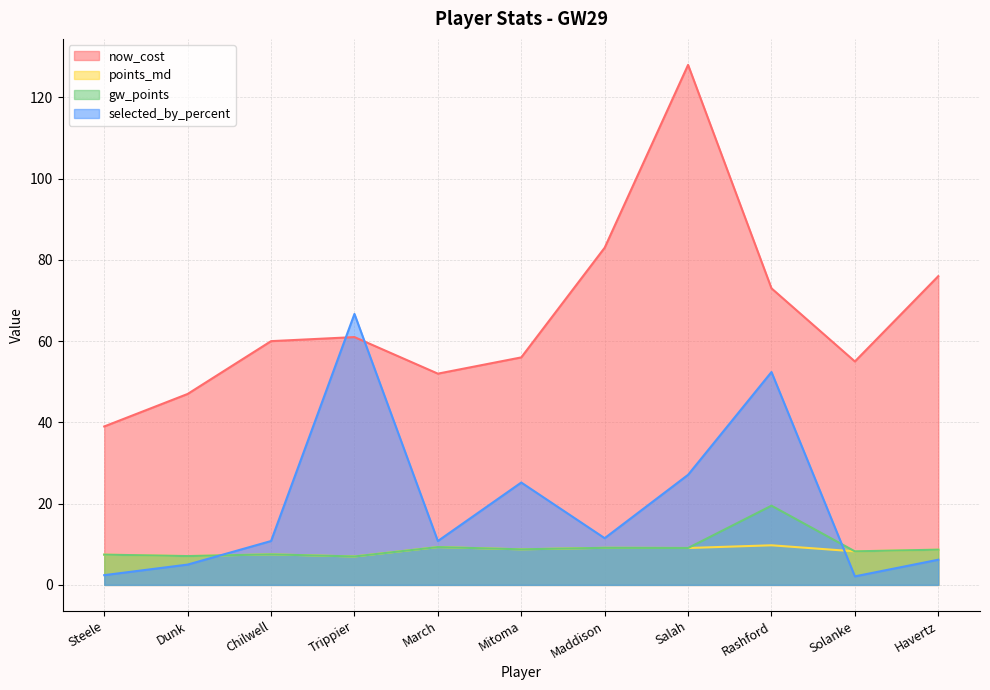

What are all the series names shown in the legend?

now_cost, points_md, gw_points, selected_by_percent